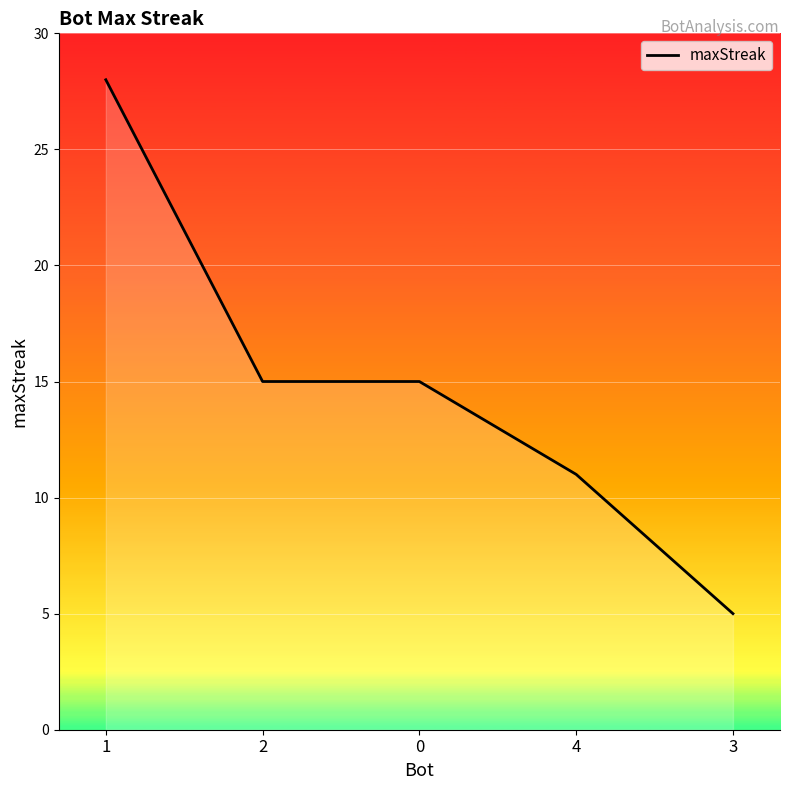

True or false: the data has more than 1 interior local peaks.

False